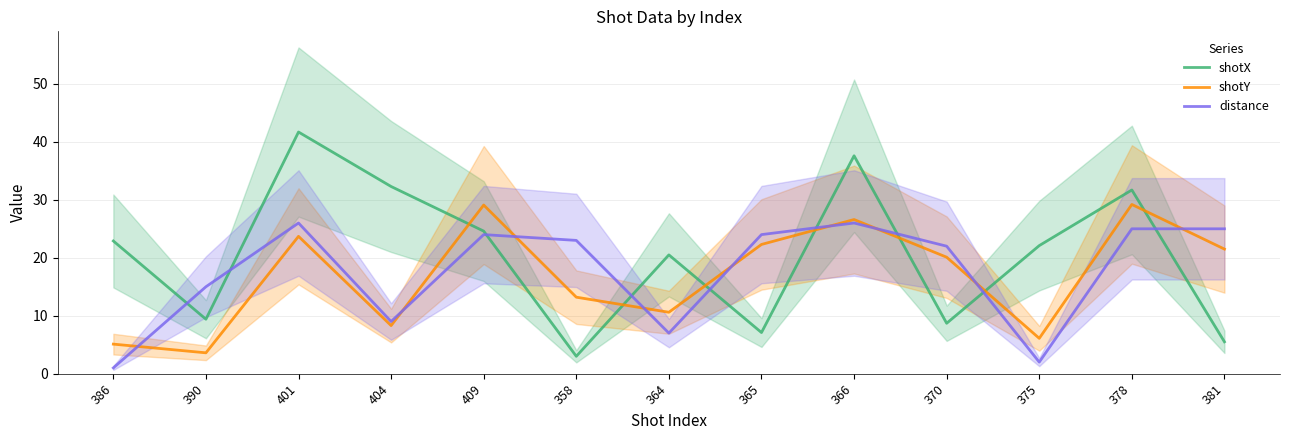

List the labels in order of shotX value, largest first.

401, 366, 404, 378, 409, 386, 375, 364, 390, 370, 365, 381, 358